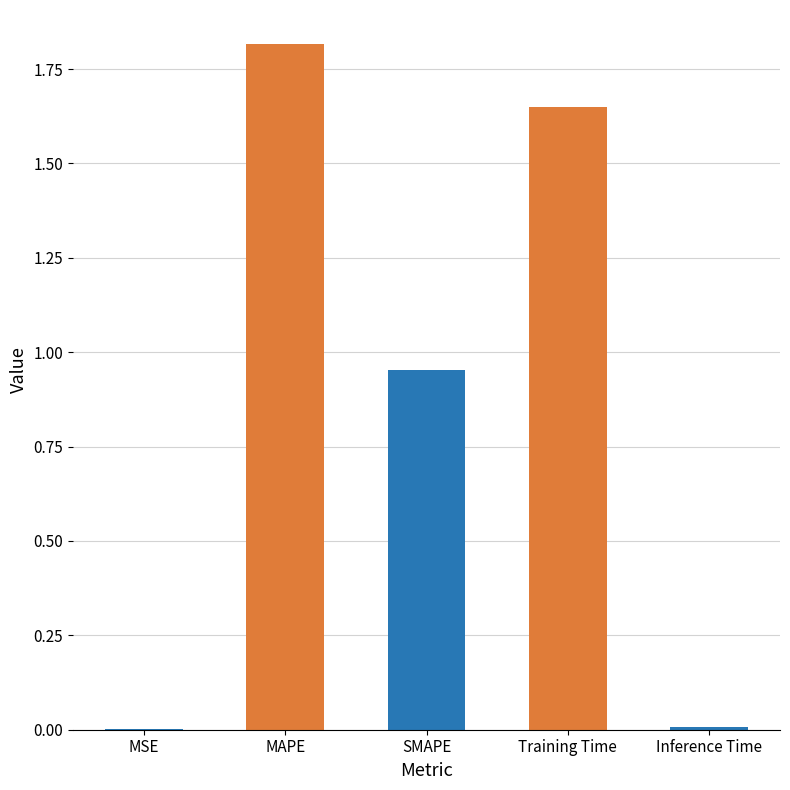

What value does the data have at MAPE?

1.8